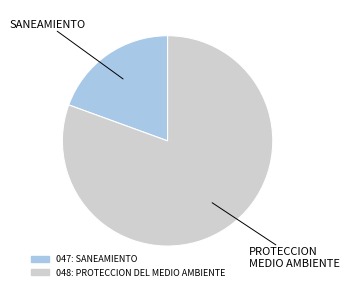

Rank the categories by value from highest to lowest.

048: PROTECCION DEL MEDIO AMBIENTE, 047: SANEAMIENTO